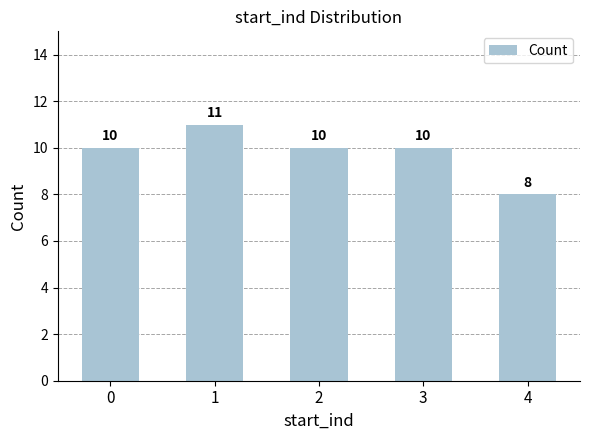

What is the average value?

10